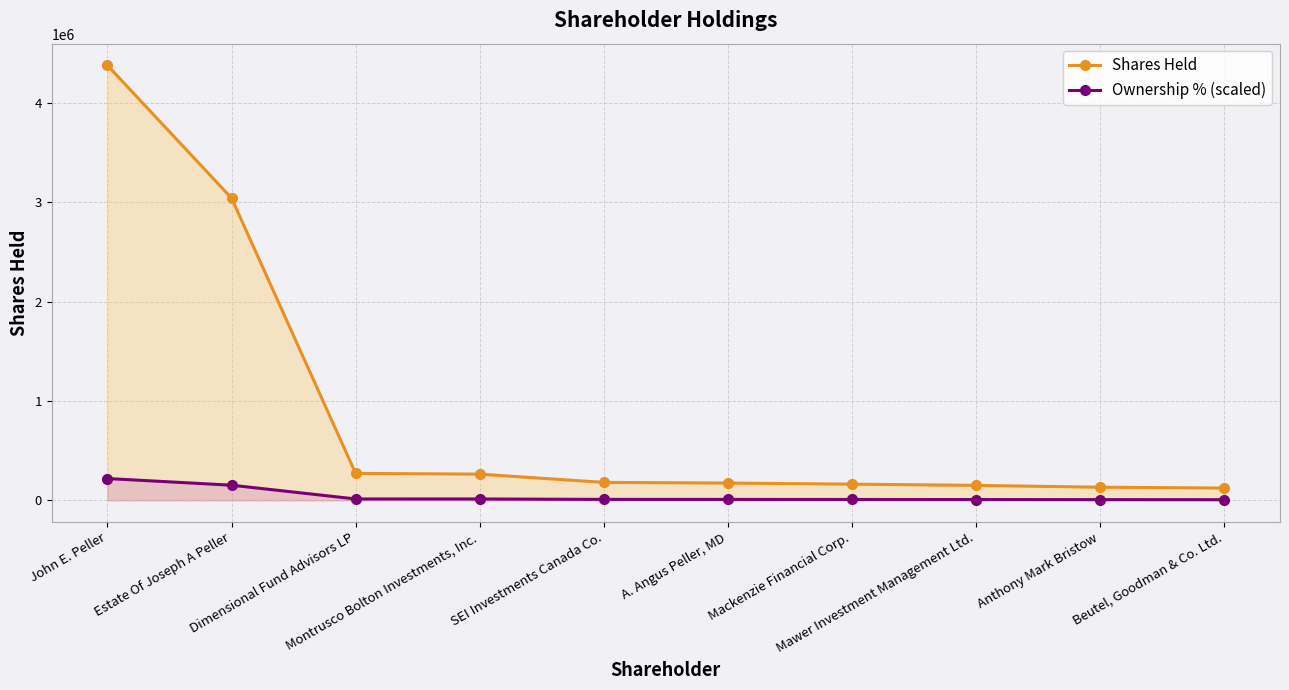

Which category has the lowest value across all series?

Beutel, Goodman & Co. Ltd.